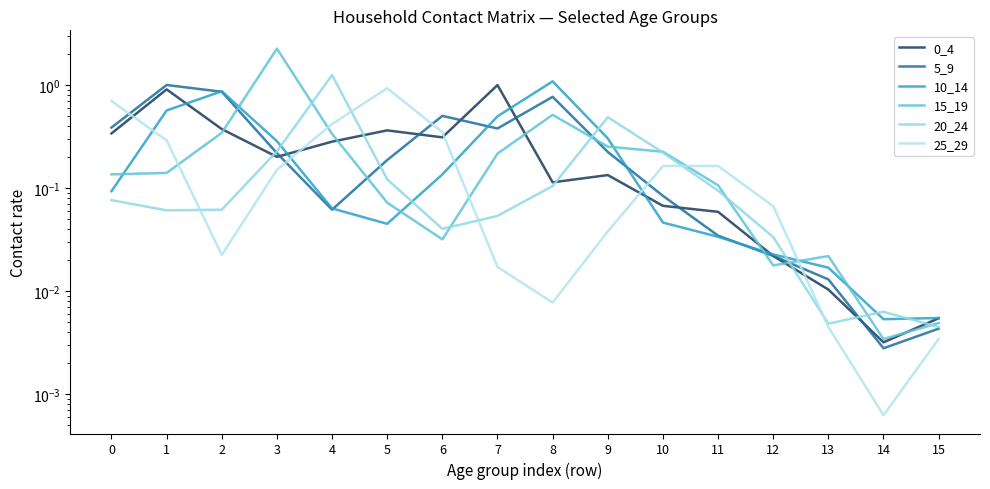

The value of 25_29 at 11 is 0.1. True or false?

False